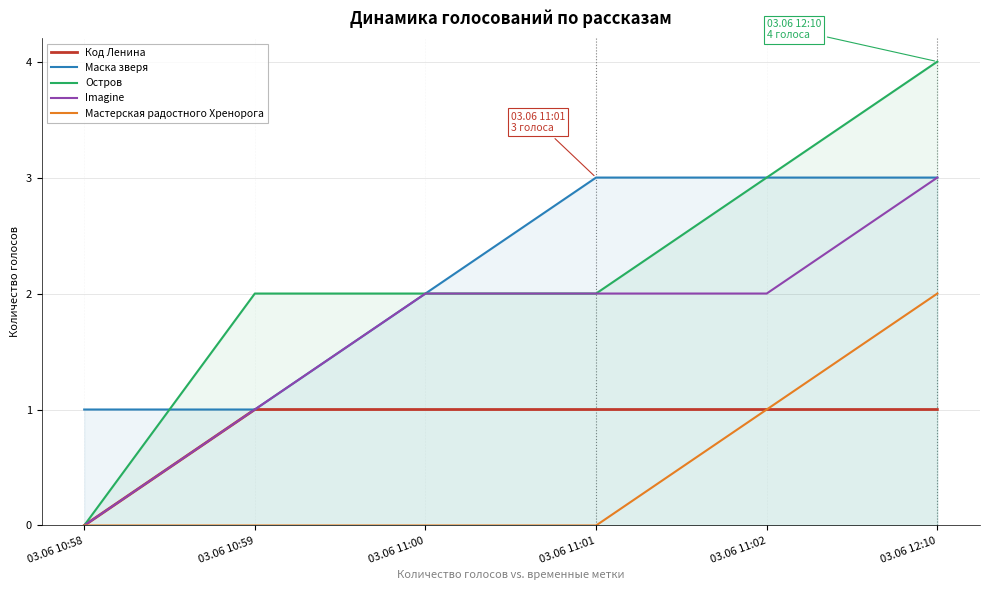

What are all the series names shown in the legend?

Код Ленина, Маска зверя, Остров, Imagine, Мастерская радостного Хренорога